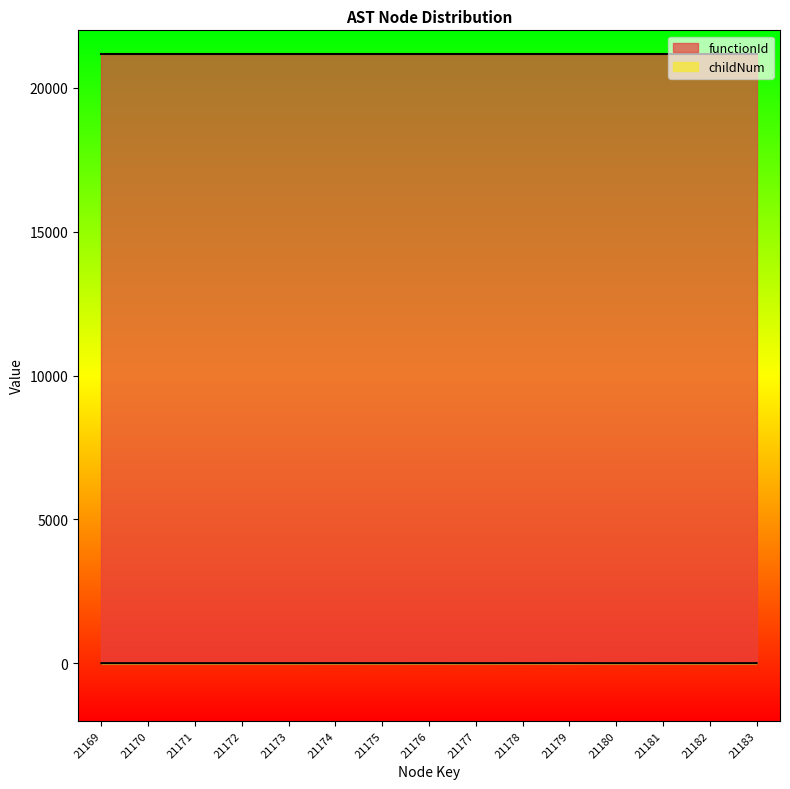

The value at 21180 is 0. True or false?

True